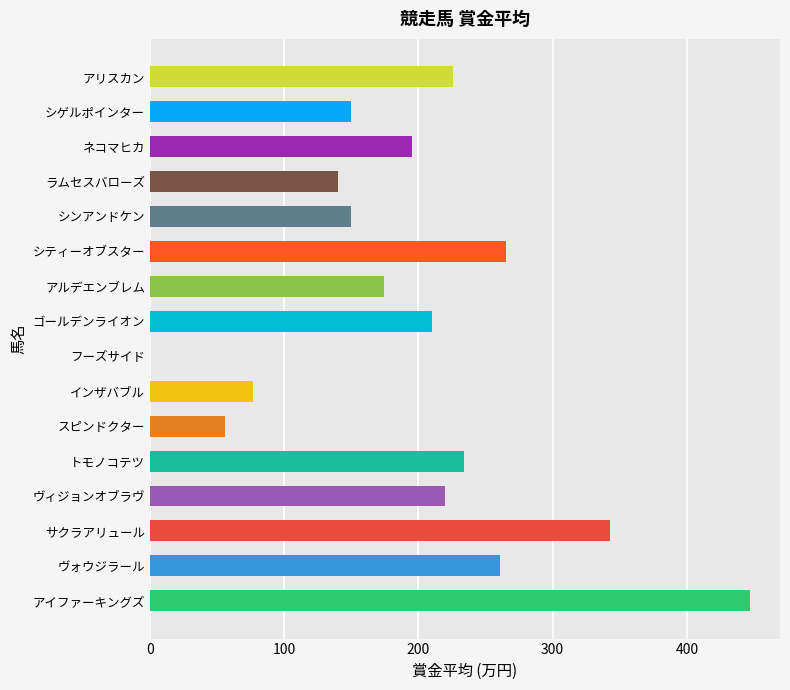

Approximately how many times larger is the value at アイファーキングズ compared to シンアンドケン?

3.0